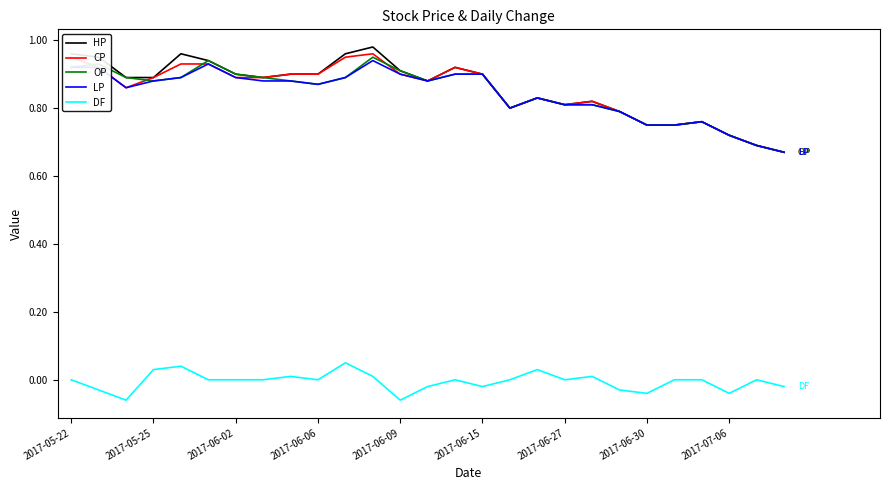

Which series has the largest range (max minus min)?

HP